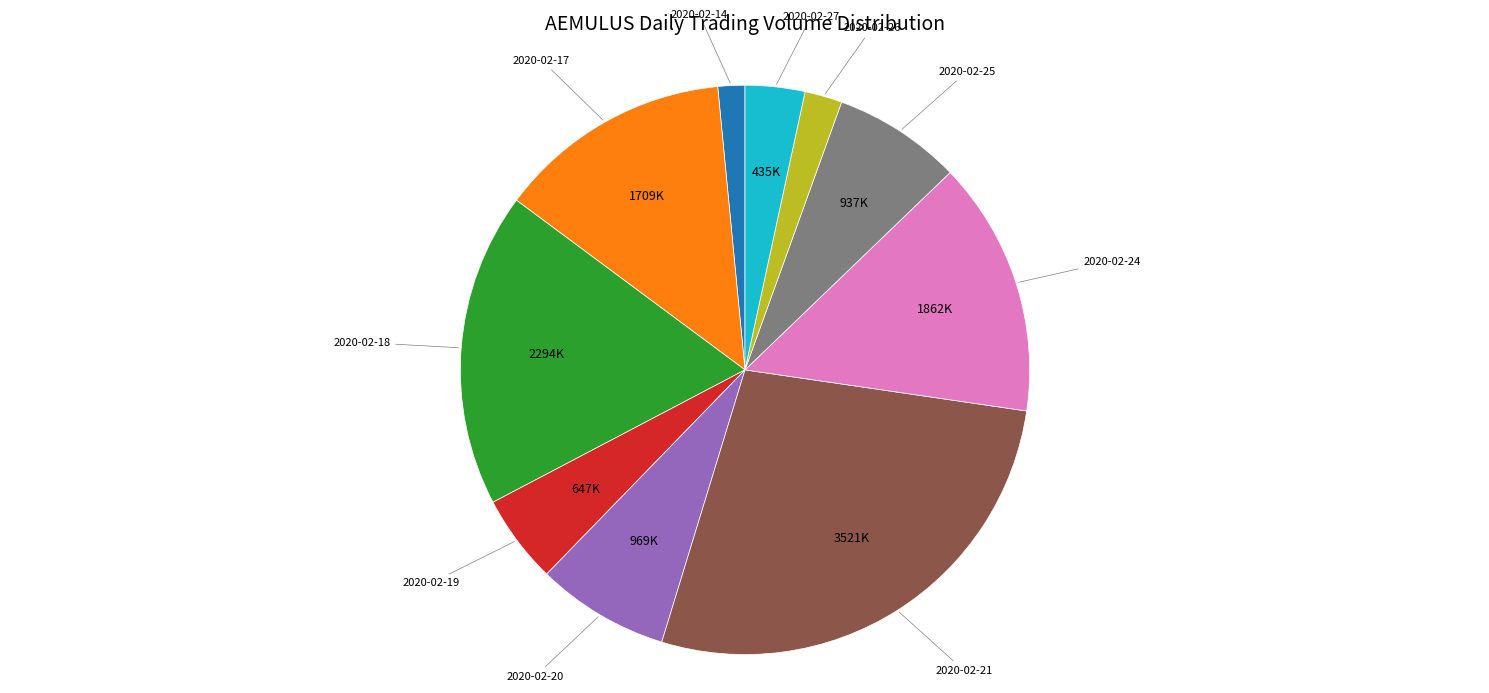

How many slices are in this pie chart?

10